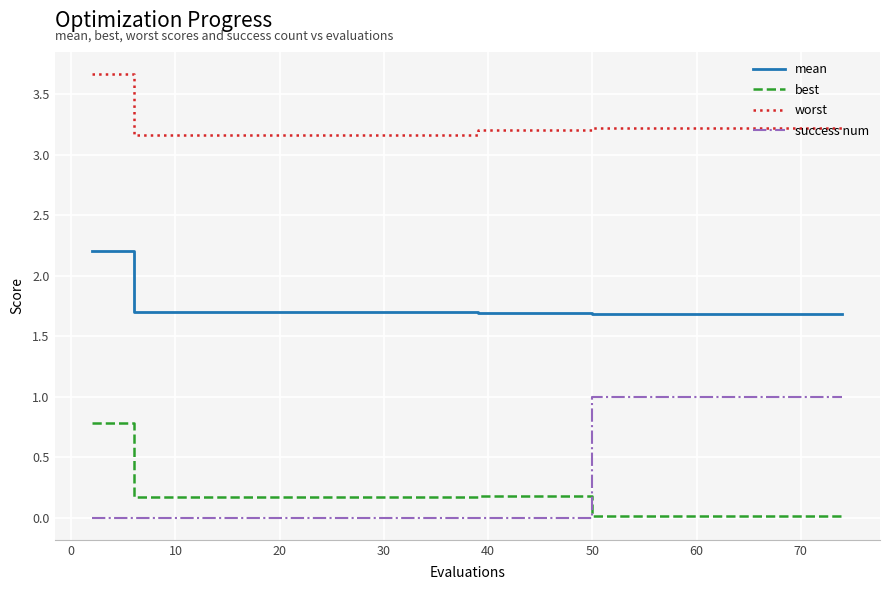

True or false: worst and best cross at least once.

False